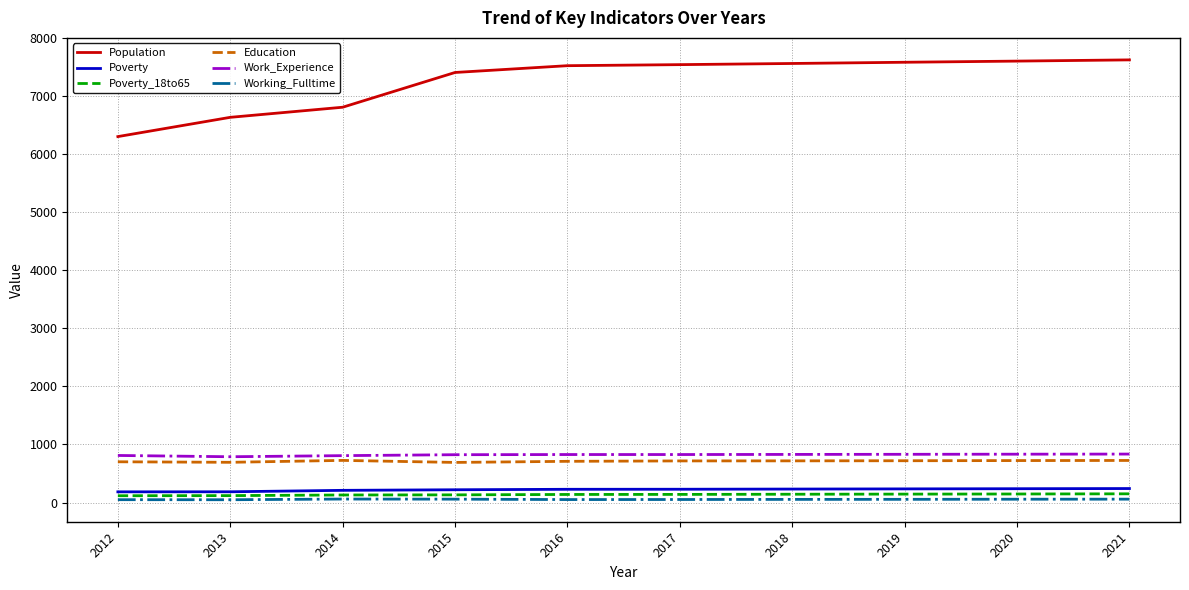

True or false: Education has a value of 720 at 2019.

True